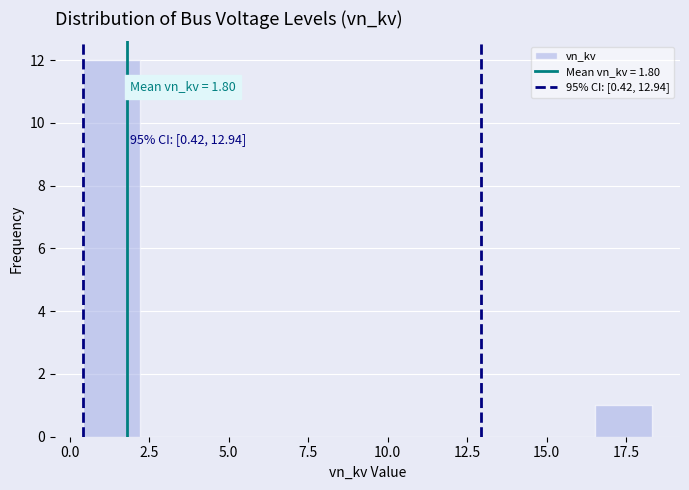

Read against the x-axis, roughly where is the centre of the tallest bar?

1.5